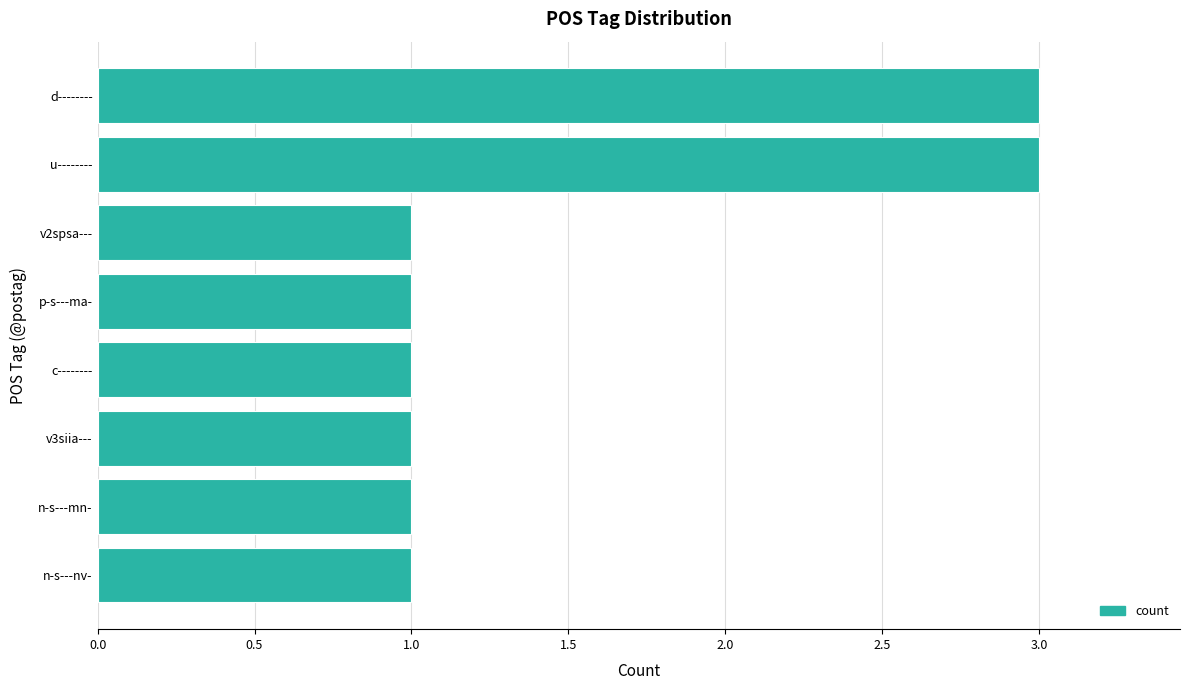

How many series are shown in this chart?

1